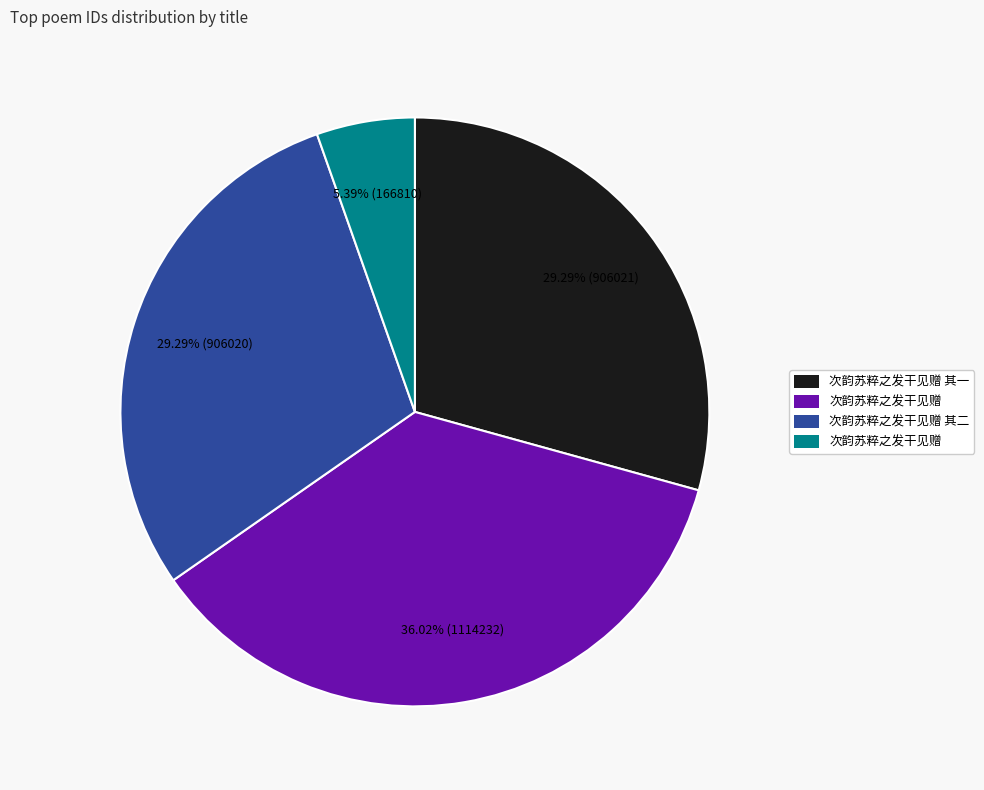

Is there any slice that represents more than half of the pie?

No